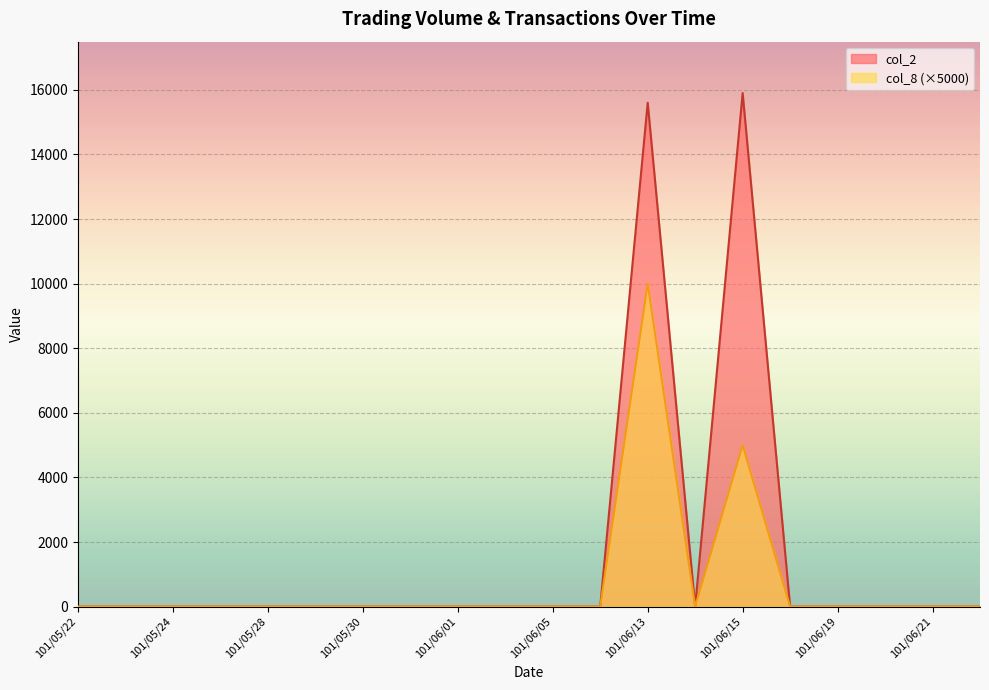

True or false: col_2 and col_8 intersect in this chart.

False